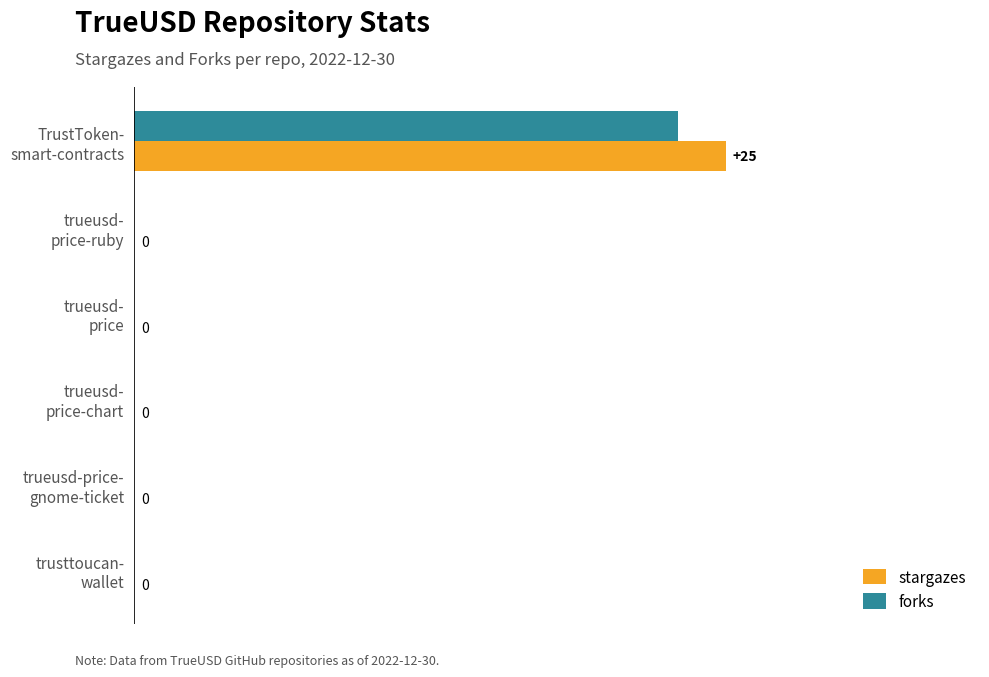

What is the sum of all stargazes values?

25